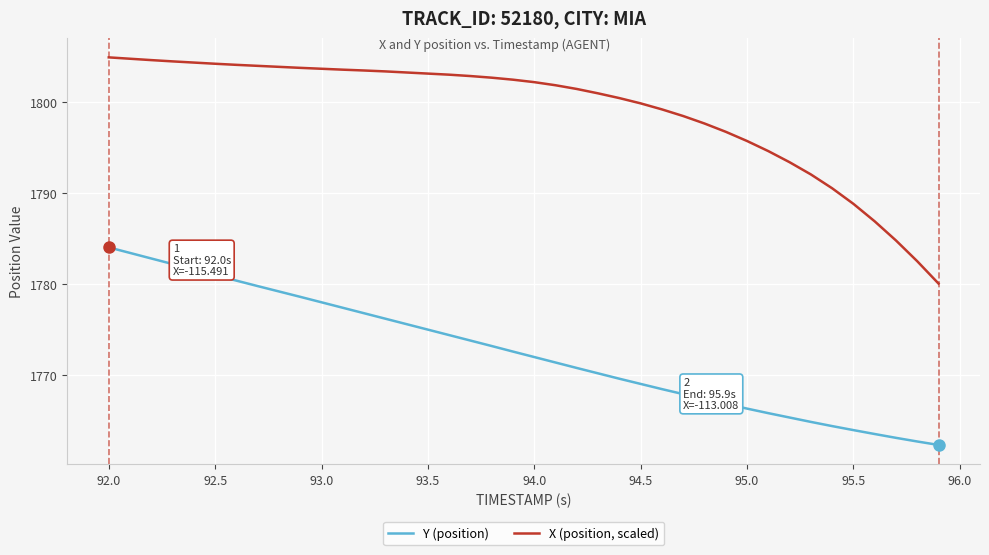

What is the lowest value of the X (position, scaled) series?

1780.1